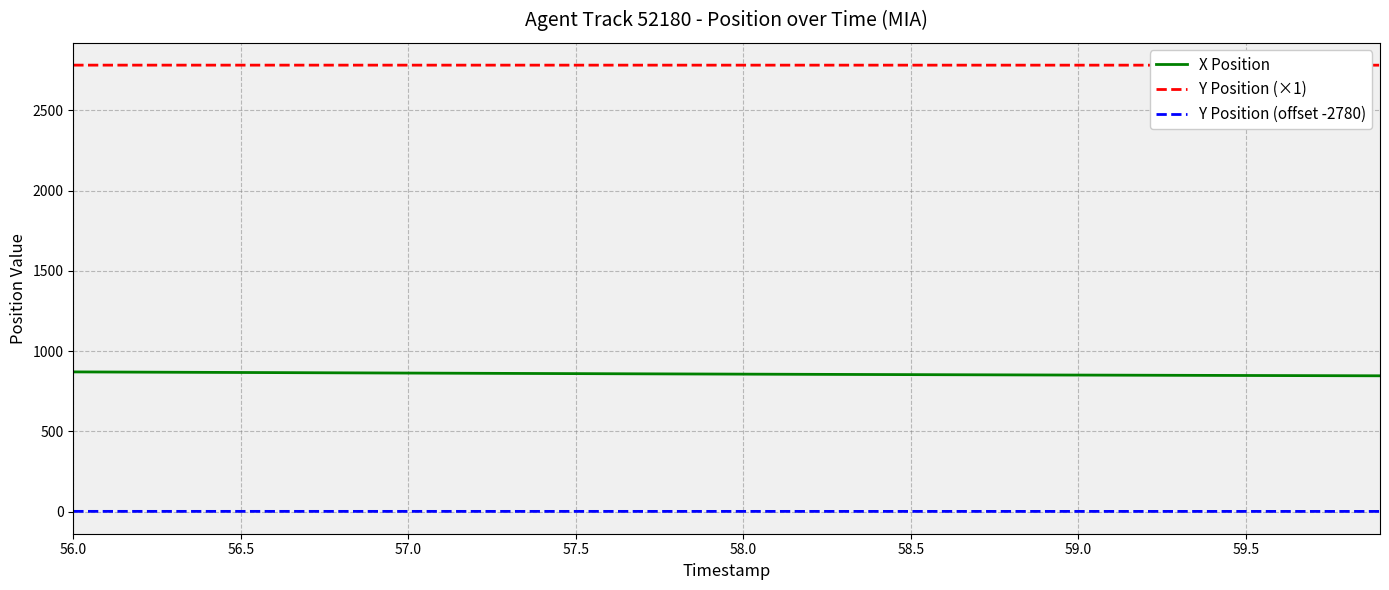

Is this an area chart (filled region under the line)?

No